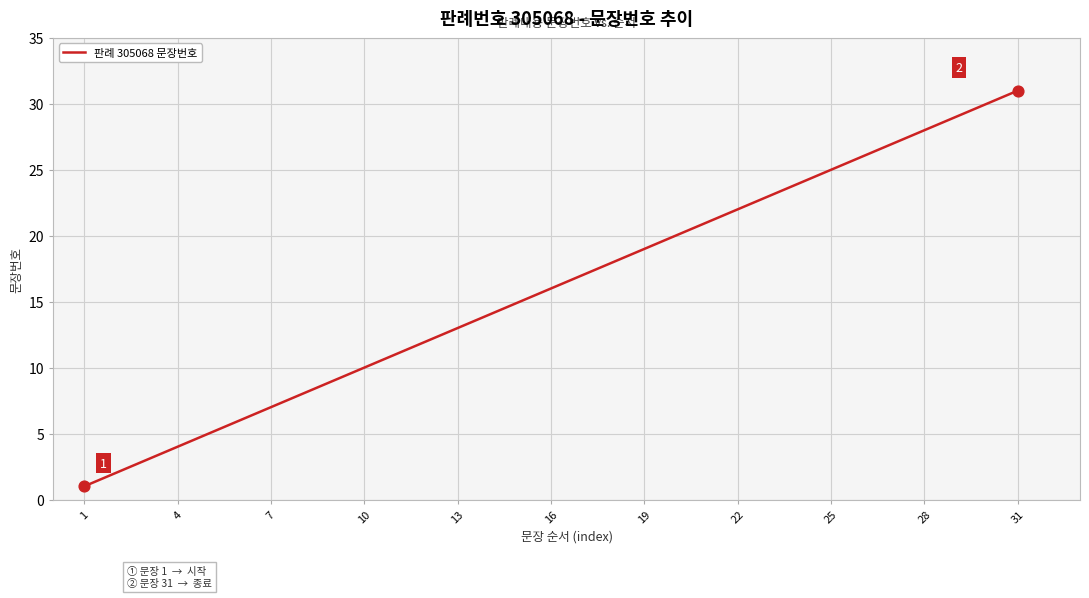

What is the greatest value displayed?

31